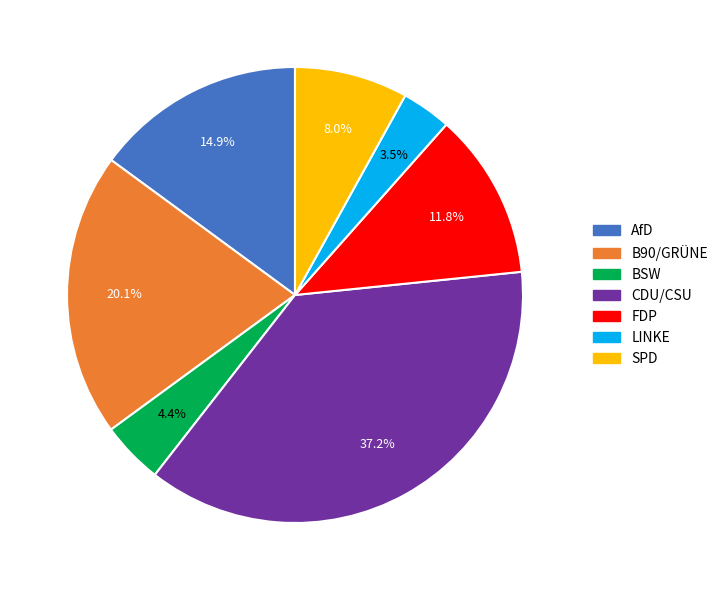

To the nearest percent, what is the average slice percentage?

14%